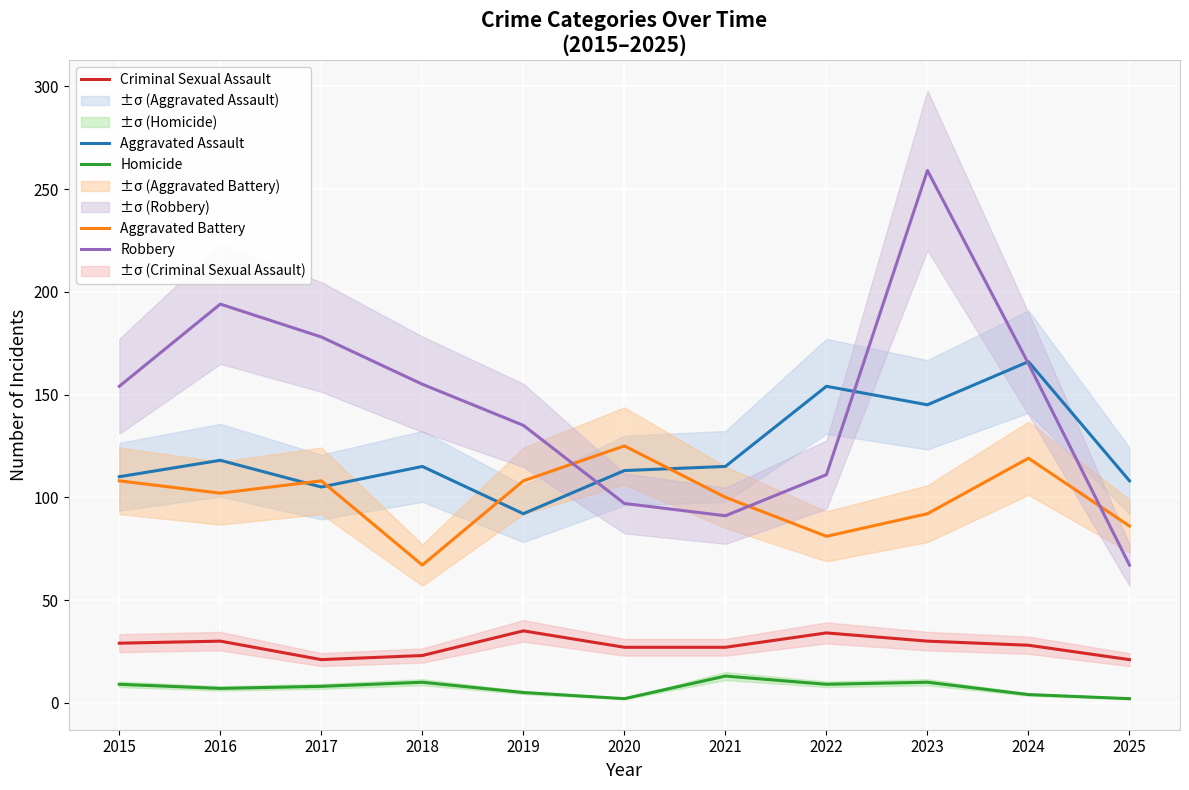

Rank the series by their maximum value, from highest to lowest.

Robbery, Aggravated Assault, Aggravated Battery, Criminal Sexual Assault, Homicide